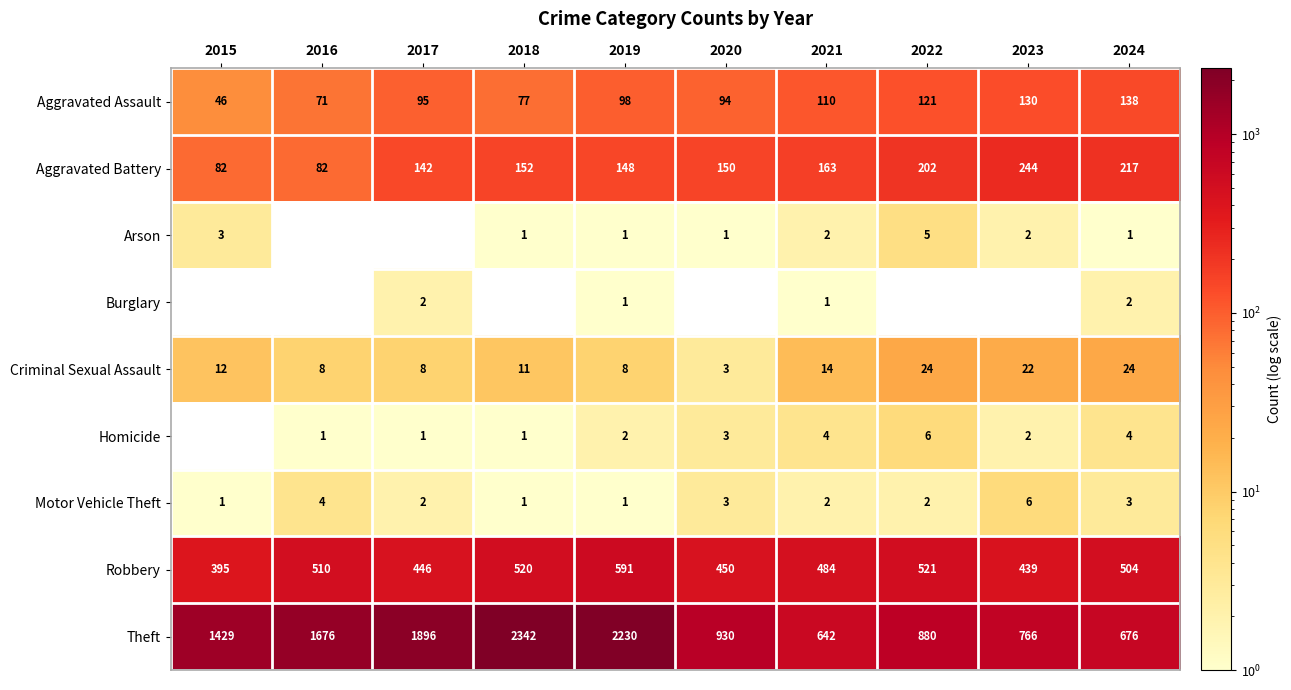

What is the sum of the Motor Vehicle Theft values at 2024 and 2018?

4